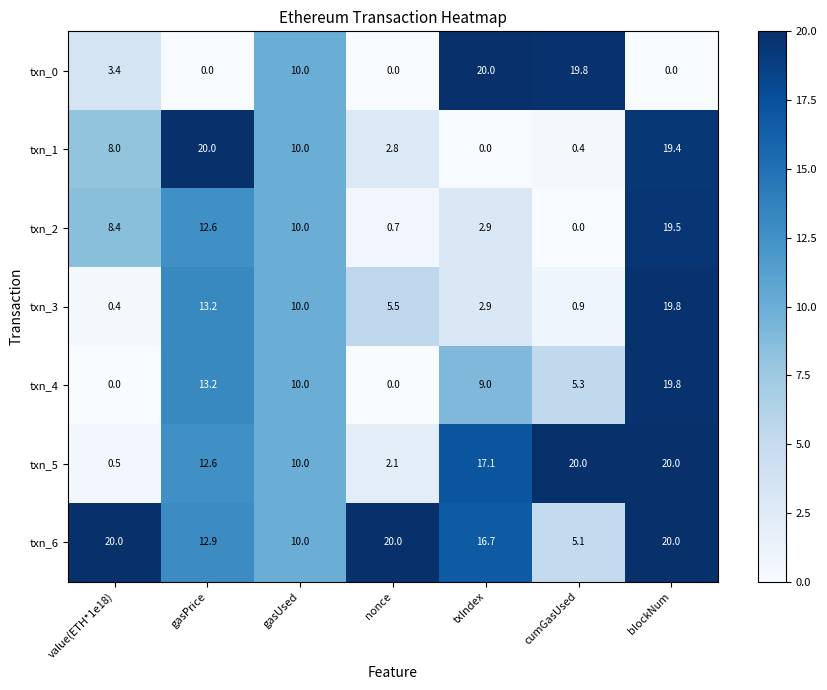

At which label is txn_5 closest to 10?

gasUsed